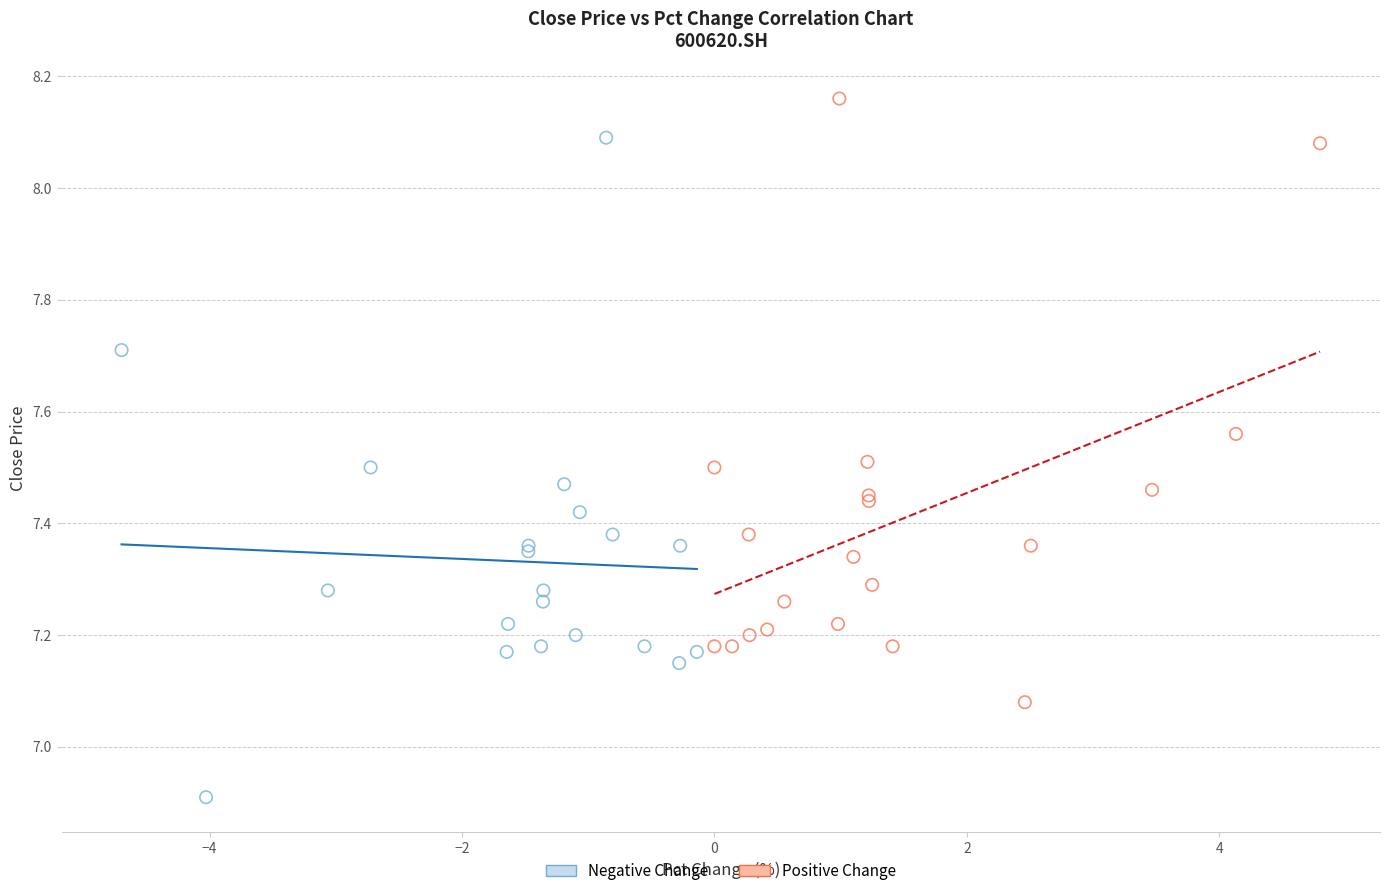

Which series reaches the maximum Y coordinate?

Positive Change